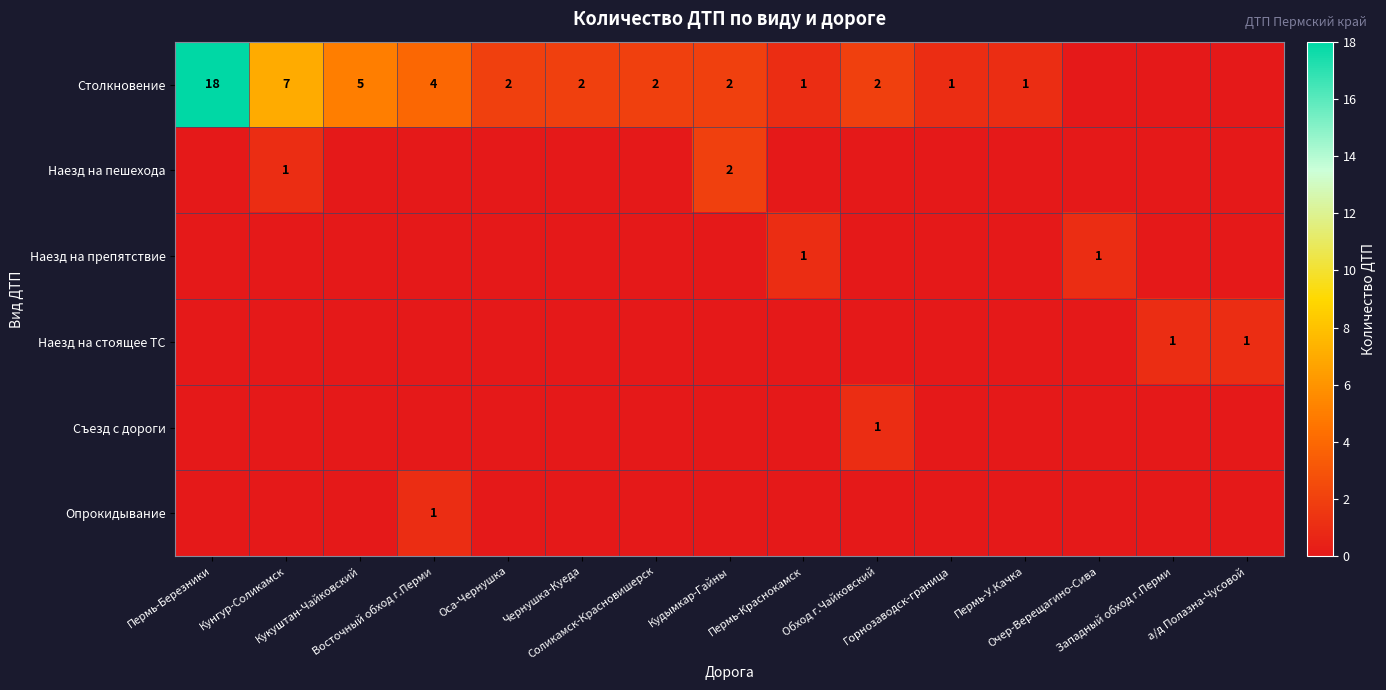

What is the difference between the Наезд на пешехода values at Чернушка-Куеда and Кунгур-Соликамск?

1